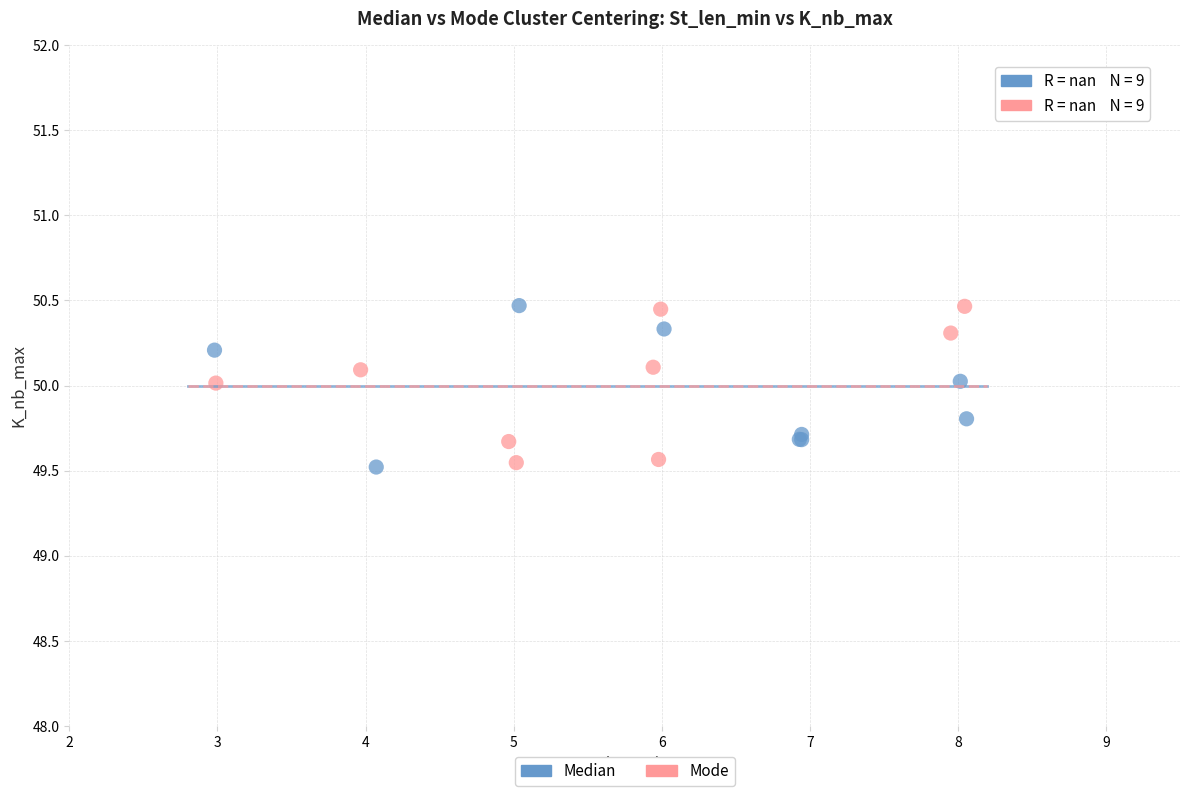

What are all the series names shown in the legend?

Median, Mode